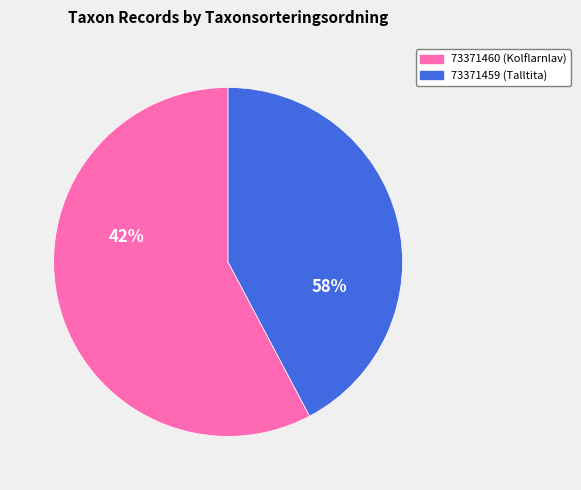

True or false: 73371459 accounts for 42% of the total.

True